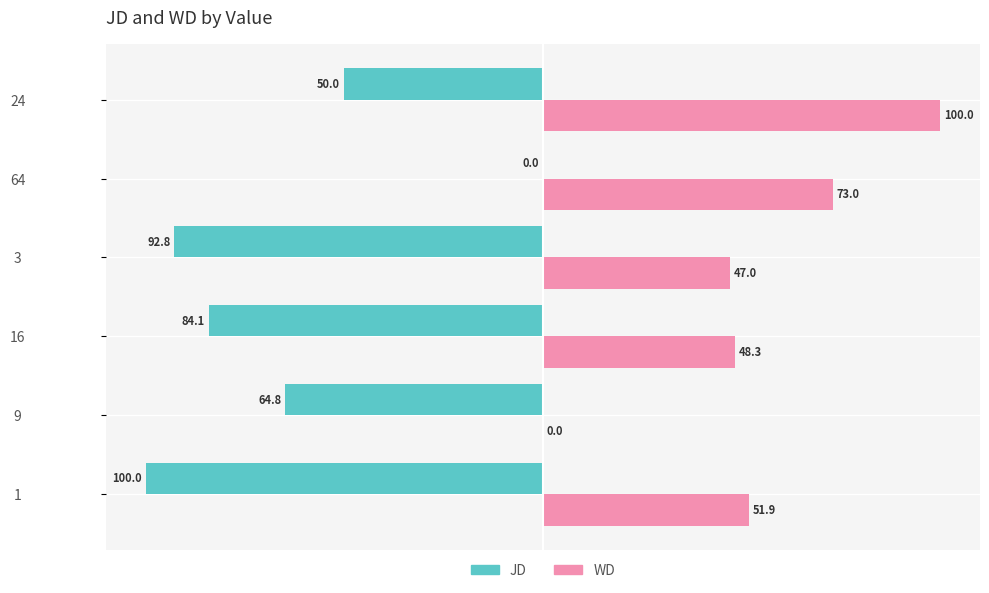

What is the total value across all series at 24?

50.0